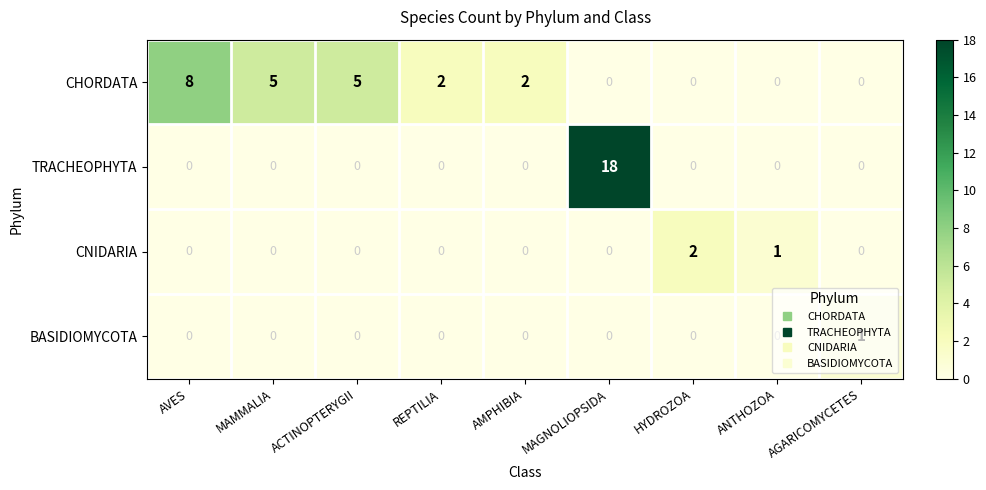

Where is CNIDARIA nearest to the value 1?

ANTHOZOA